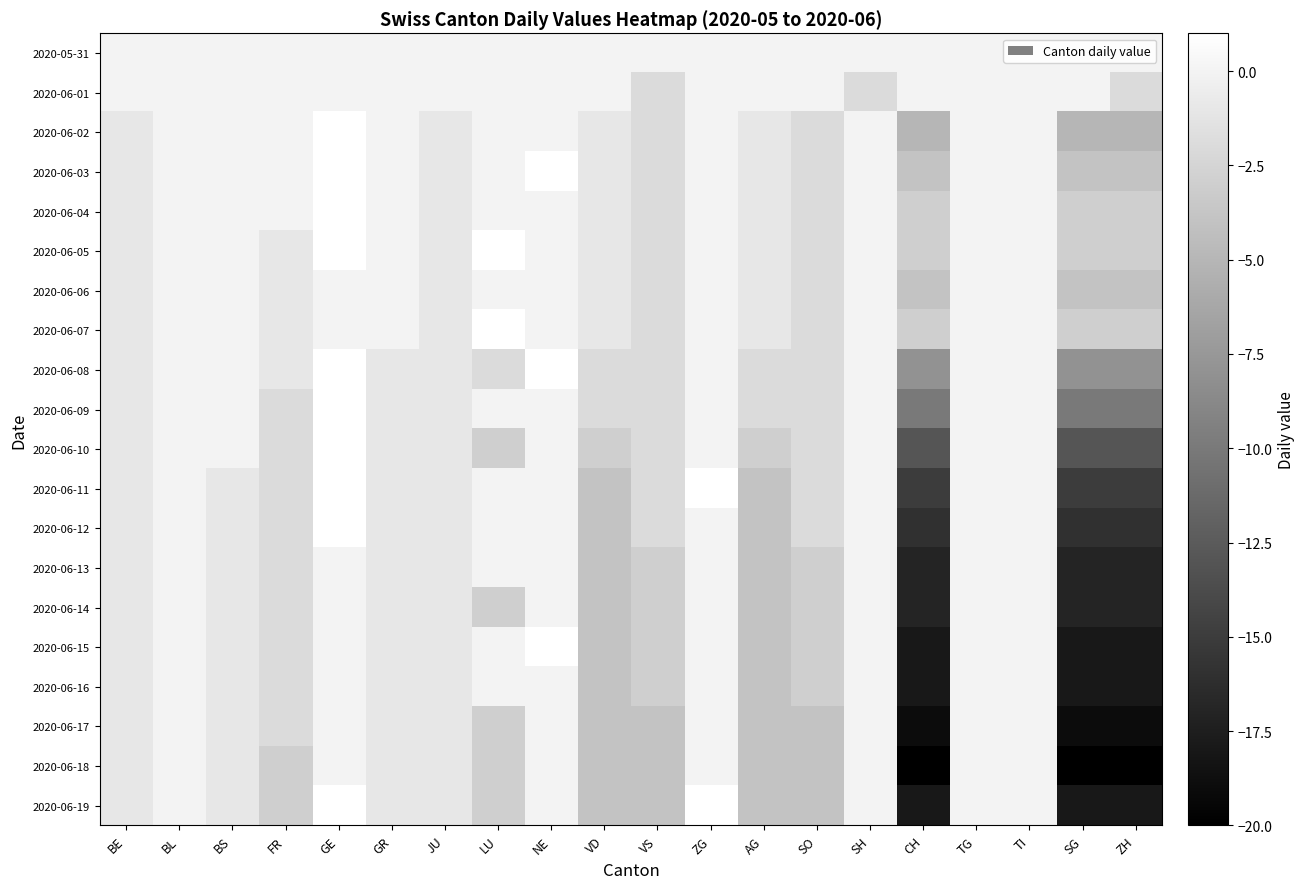

What is the greatest value displayed?

1